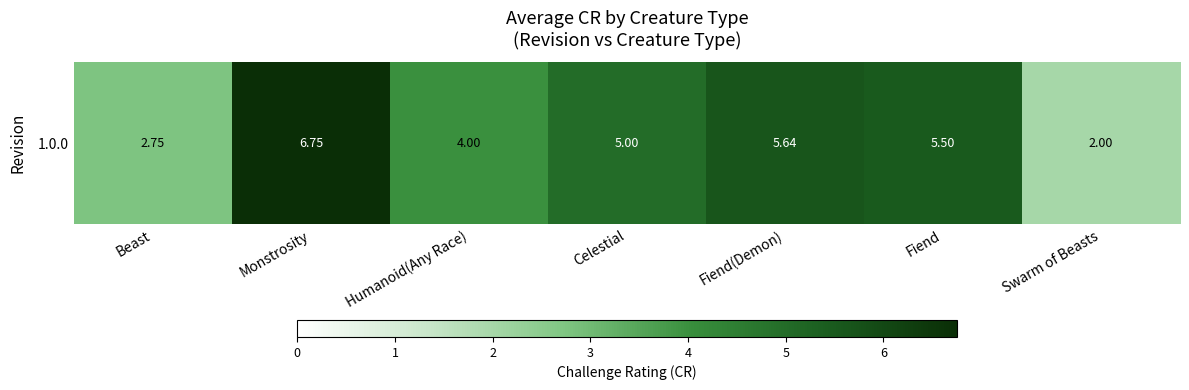

What is the change in value from Celestial to Fiend?

+0.5